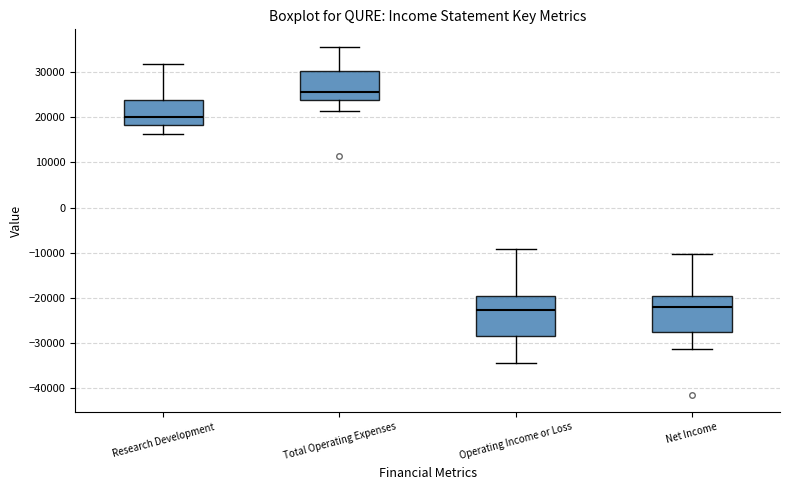

Which box has the highest median line?

Total Operating Expenses